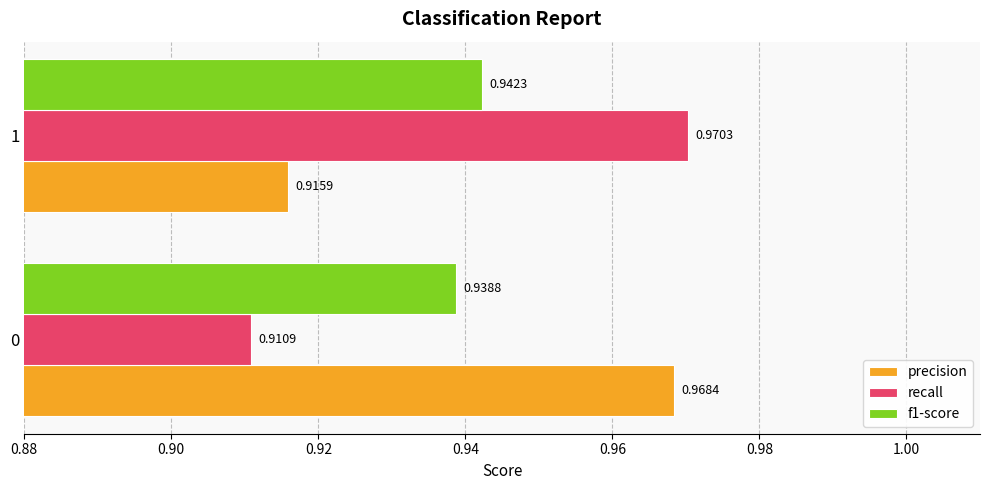

Which series has the largest range (max minus min)?

recall